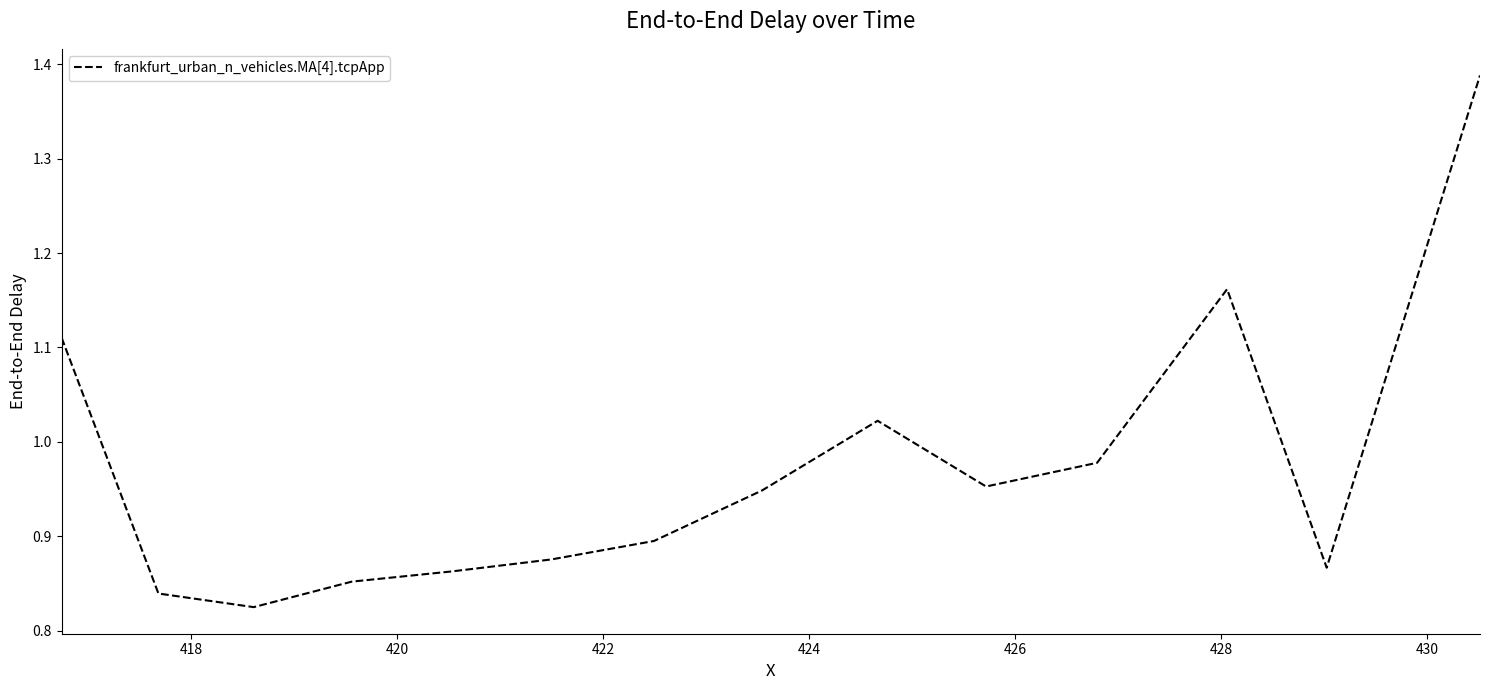

What is the difference between the maximum and minimum values?

0.6